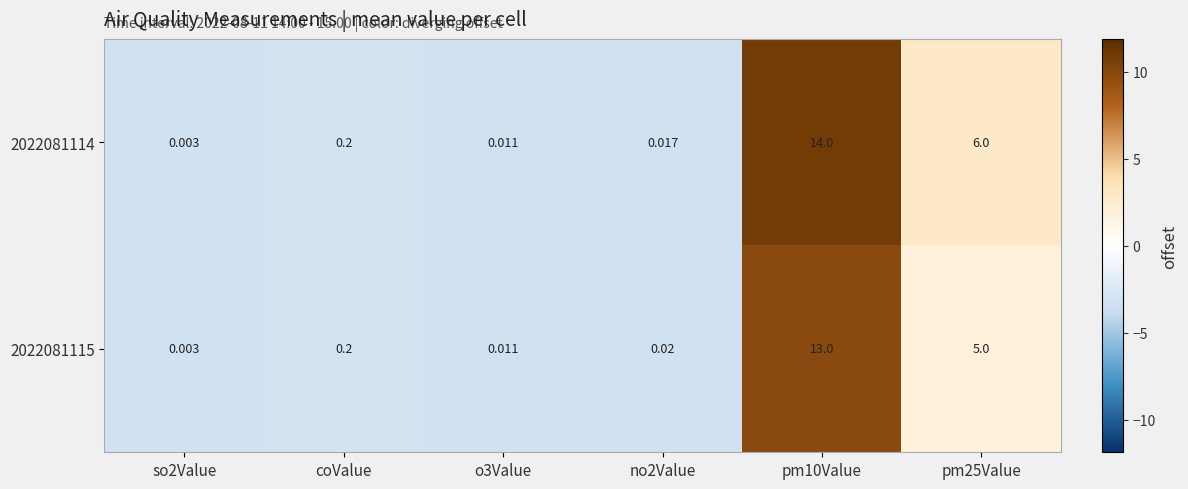

Which label corresponds to the largest value in the chart?

pm10Value